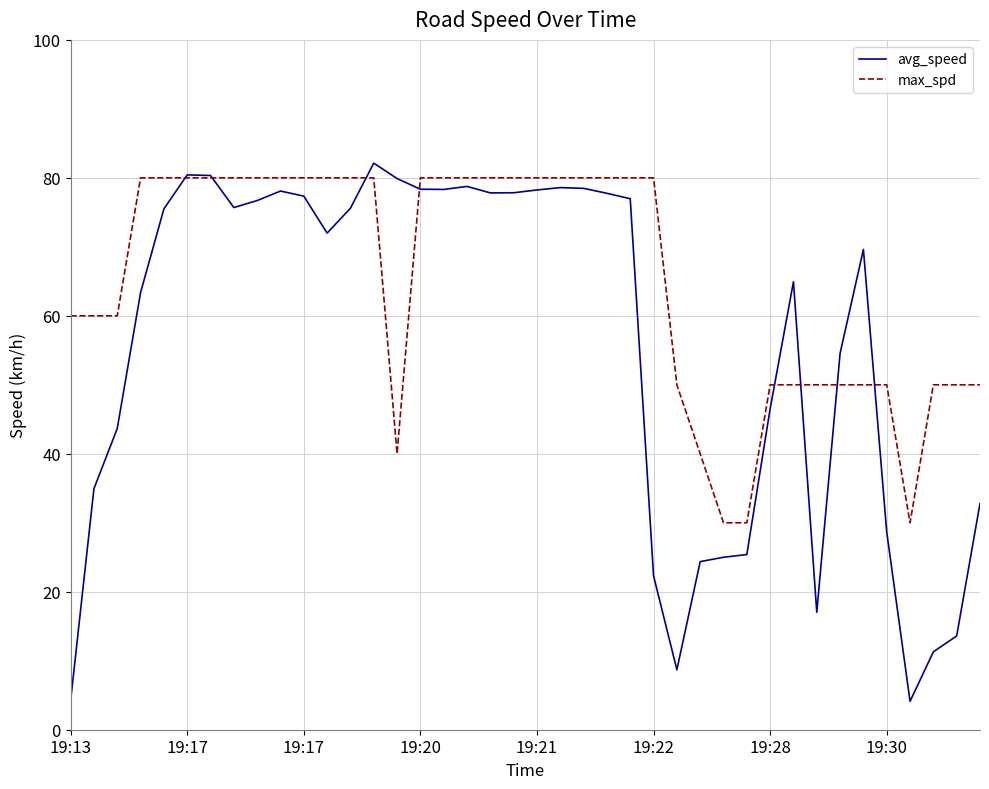

What is the maximum value for avg_speed?

82.1